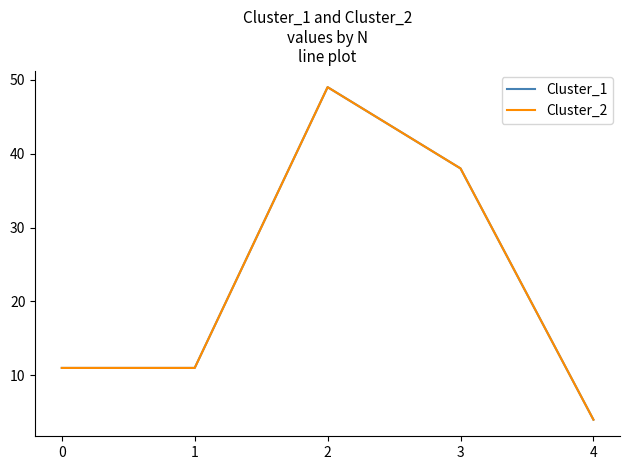

Does the chart display data point markers on the line(s)?

No